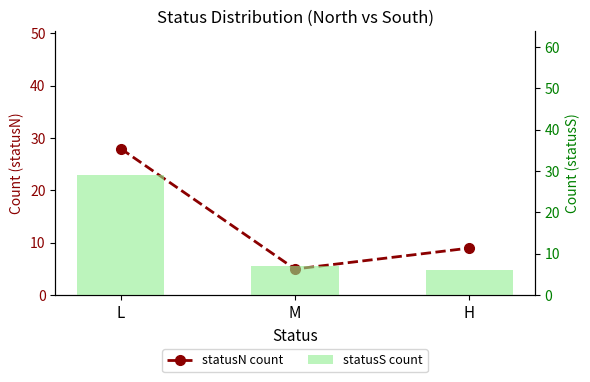

The statusS count series shows 6 at H. True or false?

True